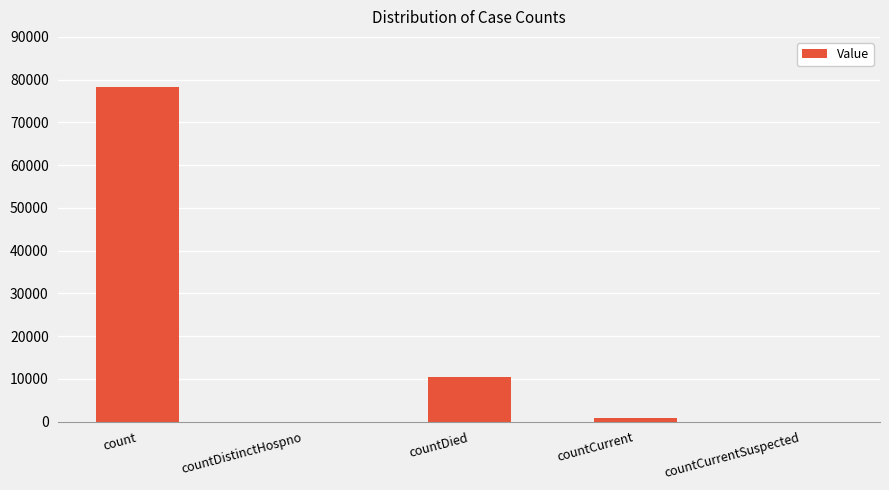

Where is the data nearest to the value 39089?

countDied